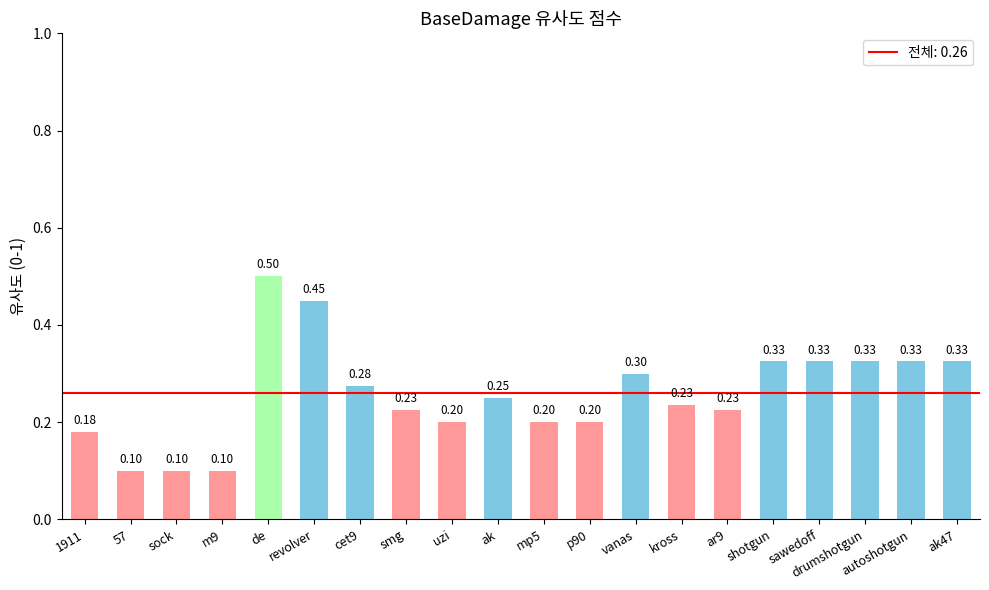

What is the label of the 6th bar from the left?

revolver